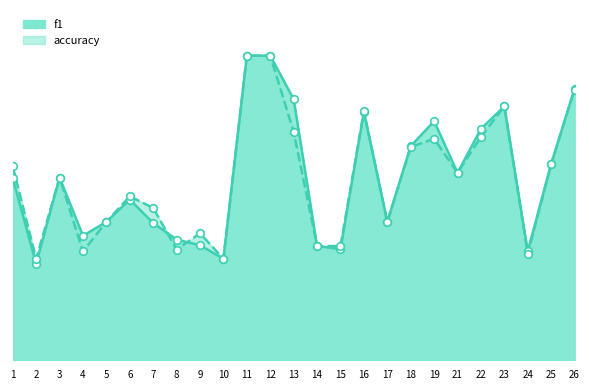

Which series contains the lowest Y value?

f1